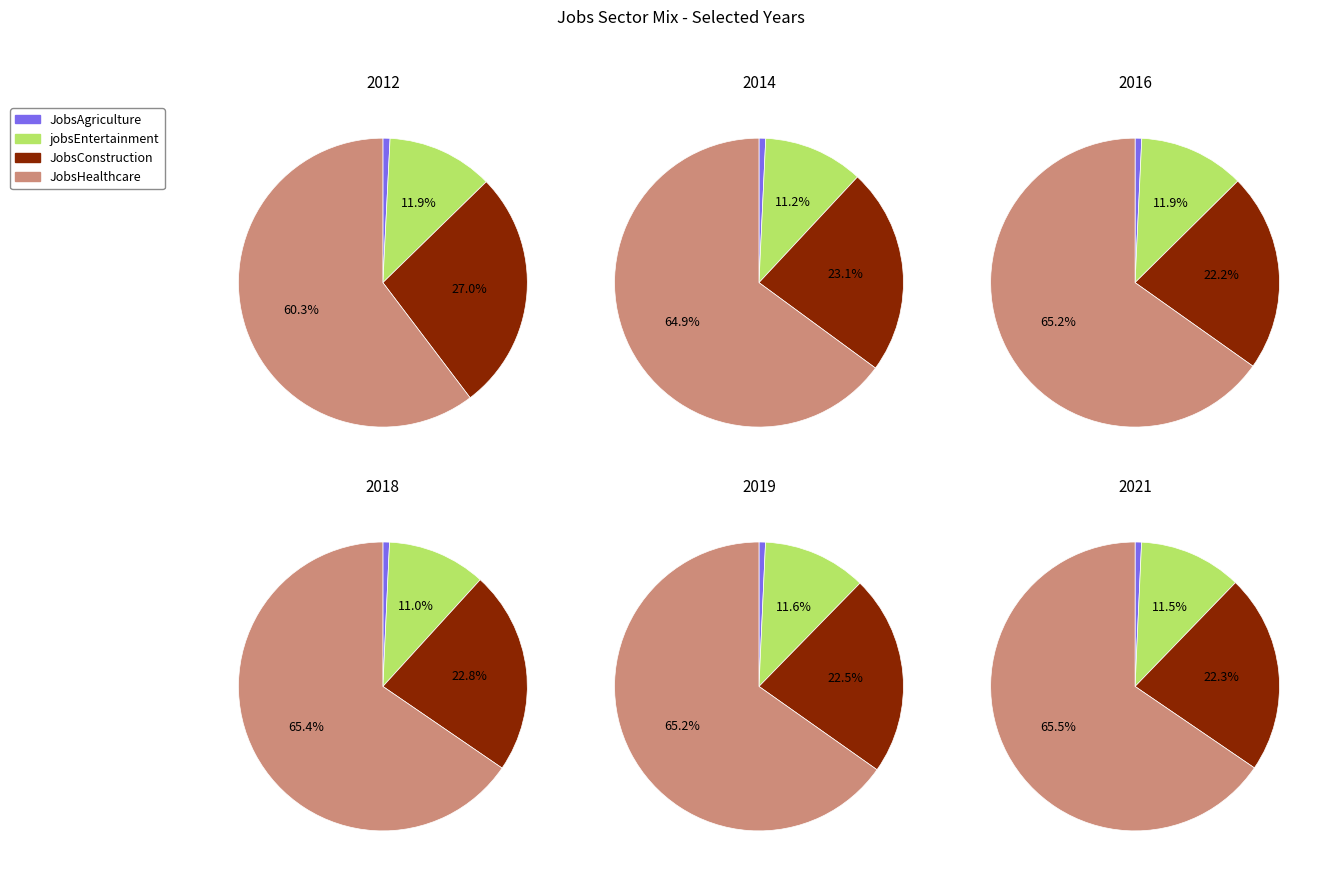

Rank the series by their average value, from lowest to highest.

JobsAgriculture, jobsEntertainment, JobsConstruction, JobsHealthcare